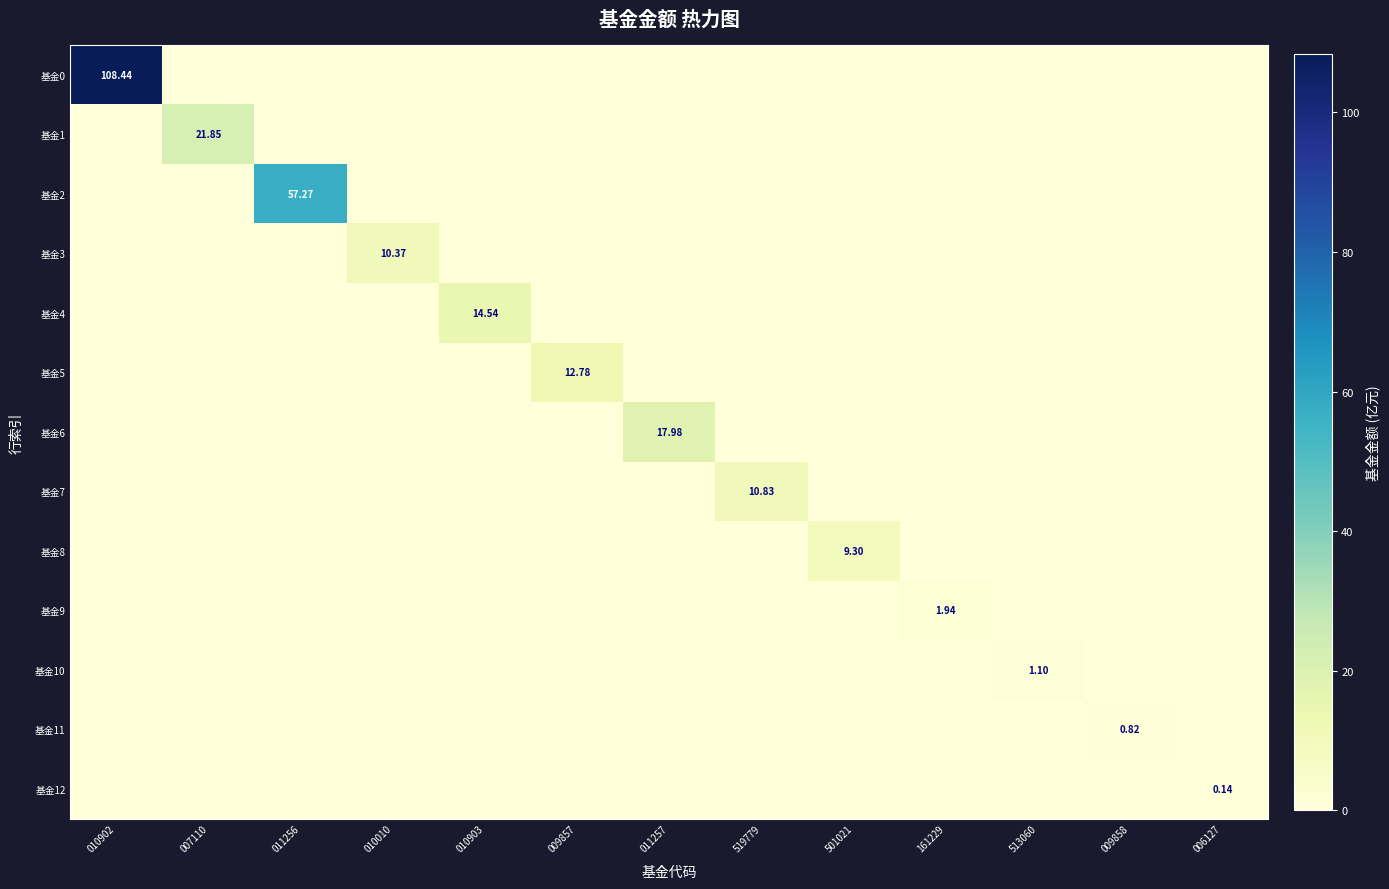

Where is 基金6 nearest to the value 8?

010902